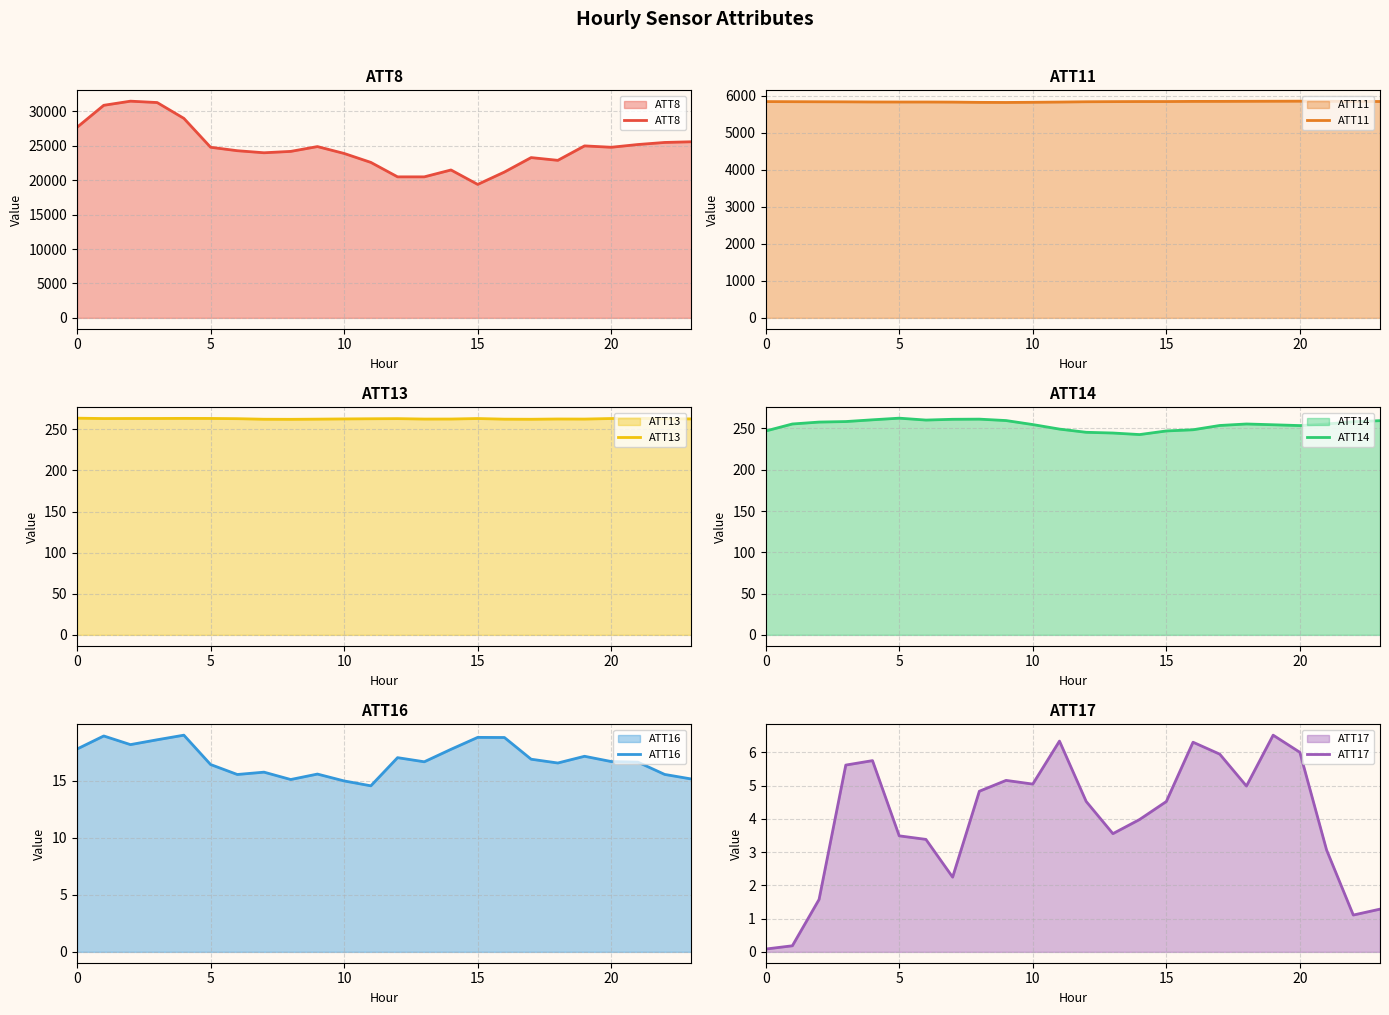

Reading left to right, list all the values displayed in this chart.

ATT8: 27700.0	30900.0	31500.0	31300.0	29000.0	24800.0	24300.0	24000.0	24200.0	24900.0	23900.0	22600.0	20500.0	20500.0	21500.0	19400.0	21200.0	23300.0	22900.0	25000.0	24800.0	25200.0	25500.0	25600.0
ATT11: 5845.0	5842.5	5840.3	5838.3	5834.7	5833.7	5833.7	5831.2	5823.8	5821.5	5826.3	5832.6	5840.6	5843.9	5846.2	5846.4	5850.1	5850.6	5852.6	5854.5	5856.2	5853.7	5850.2	5847.5
ATT13: 263.5	263.1	263.2	263.2	263.3	263.2	262.9	262.2	262.1	262.4	262.6	262.8	263.0	262.5	262.5	263.1	262.3	262.2	262.5	262.4	263.1	263.4	262.8	262.6
ATT14: 246.9	255.4	257.7	258.3	260.4	262.4	260.1	261.1	261.2	259.5	254.7	249.2	245.3	244.4	242.6	246.9	248.4	253.6	255.4	254.4	253.4	255.3	258.1	259.4
ATT16: 17.8	18.9	18.2	18.6	19.0	16.4	15.5	15.7	15.1	15.6	15.0	14.5	17.0	16.7	17.7	18.8	18.8	16.9	16.5	17.1	16.7	16.6	15.5	15.1
ATT17: 0.1	0.2	1.6	5.6	5.8	3.5	3.4	2.2	4.8	5.2	5.0	6.3	4.5	3.6	4.0	4.5	6.3	5.9	5.0	6.5	6.0	3.1	1.1	1.3